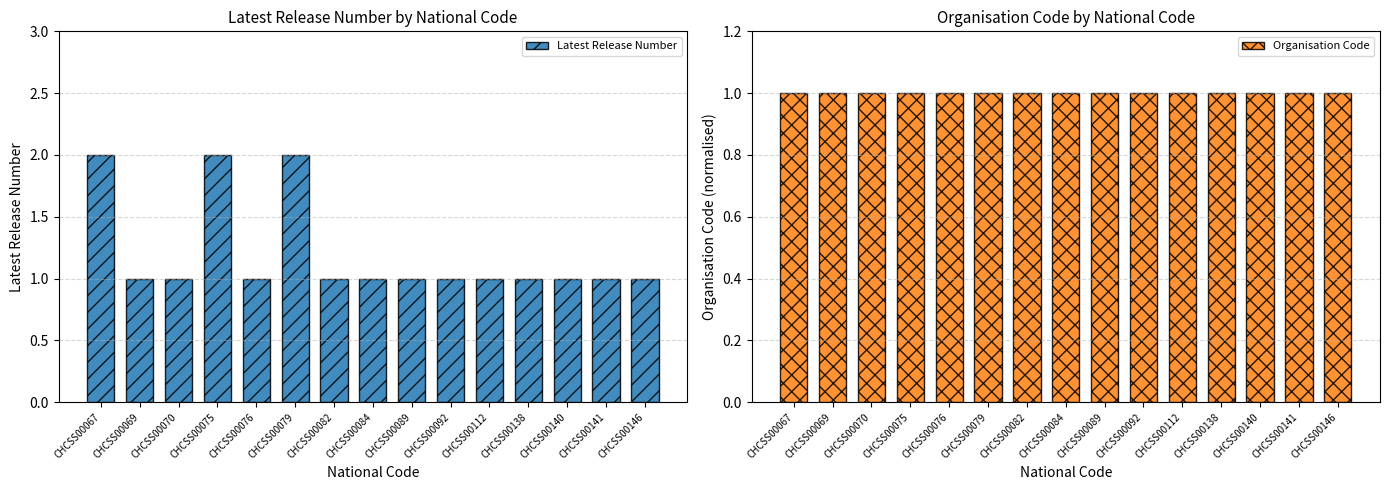

What is the total value across all series at CHCSS00140?

2